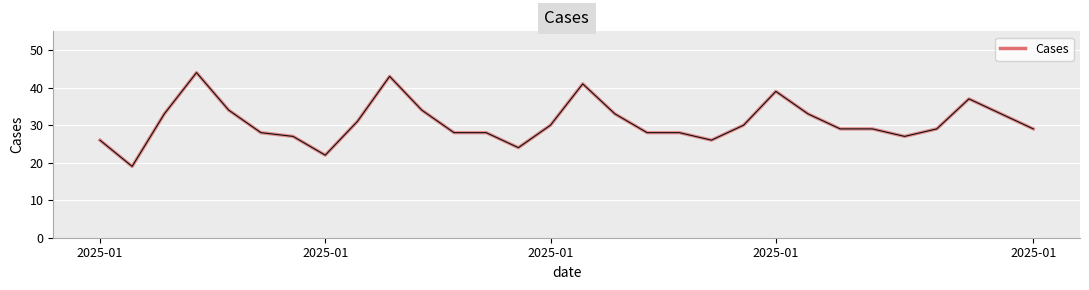

What is the minimum value shown in the chart?

19